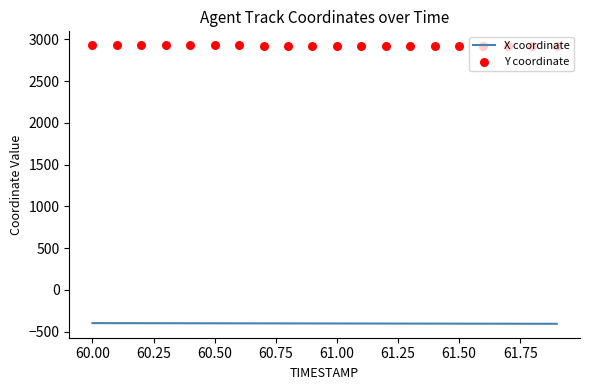

At how many categories does at least one series exceed -158?

20